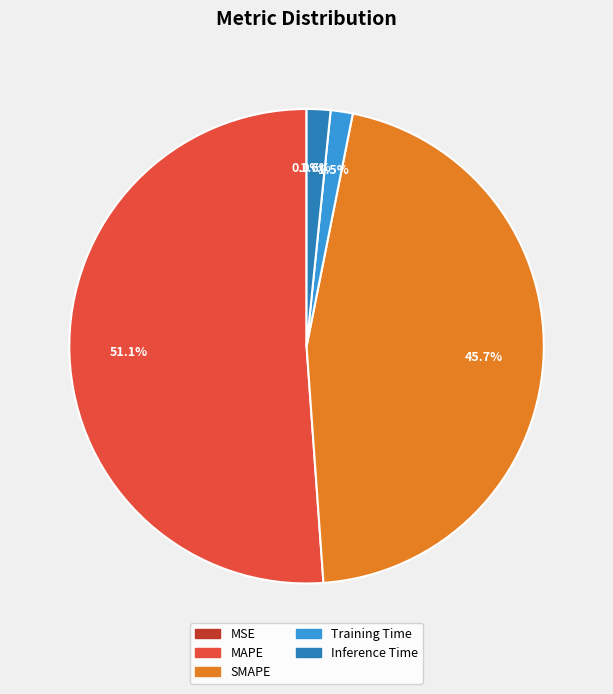

Which slice is the largest?

MAPE